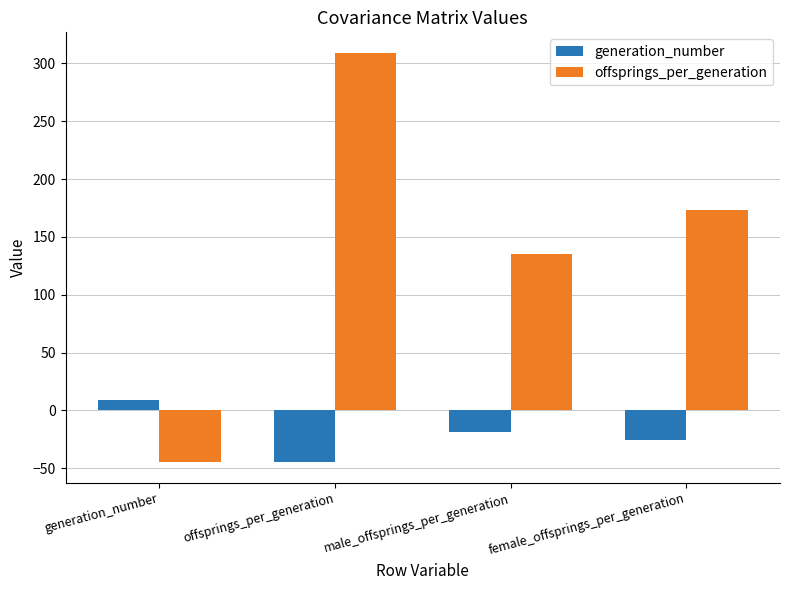

At which label is generation_number closest to -17?

male_offsprings_per_generation